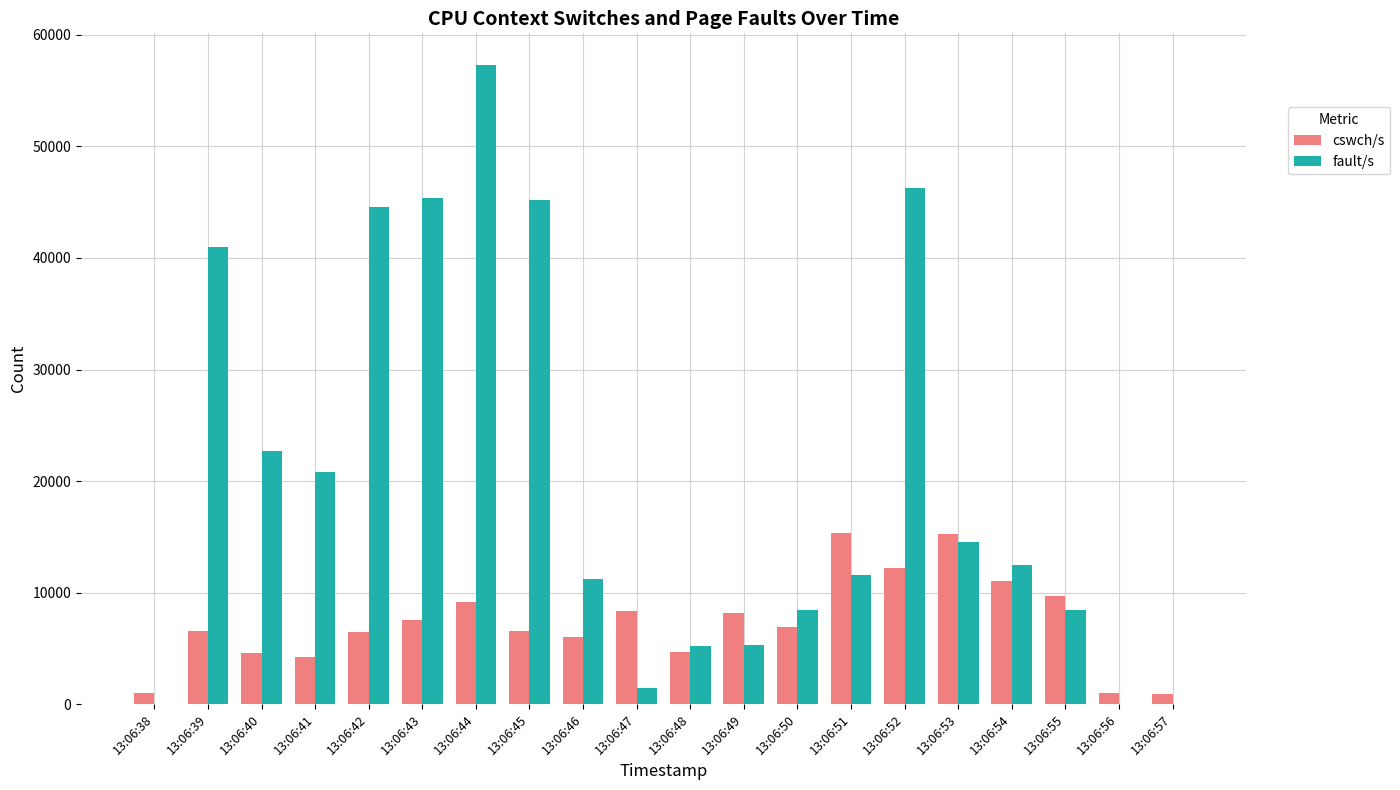

Where is fault/s nearest to the value 28641?

13:06:40